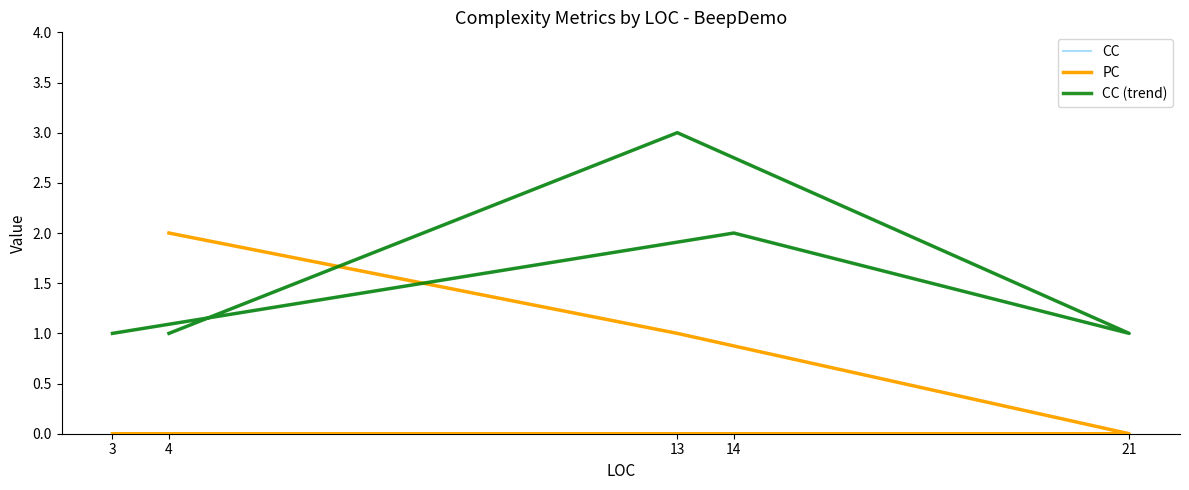

At which category is the sum across all series the highest?

13